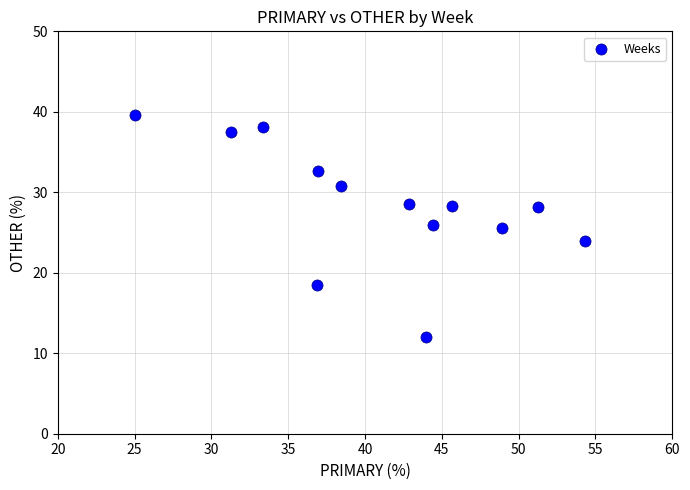

What is the range of X values (max minus min)?

29.3